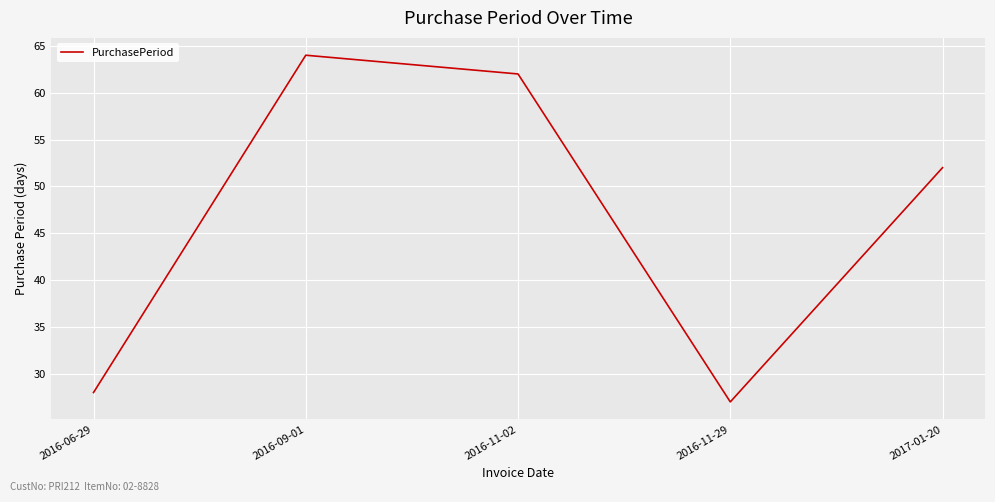

What is the approximate value at 2016-11-29, to the nearest 5?

25